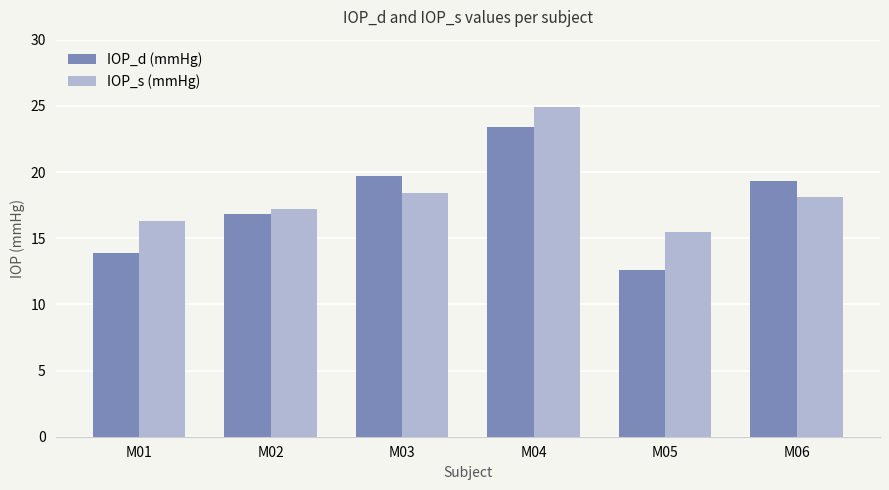

Which series has the largest range (max minus min)?

IOP_d (mmHg)